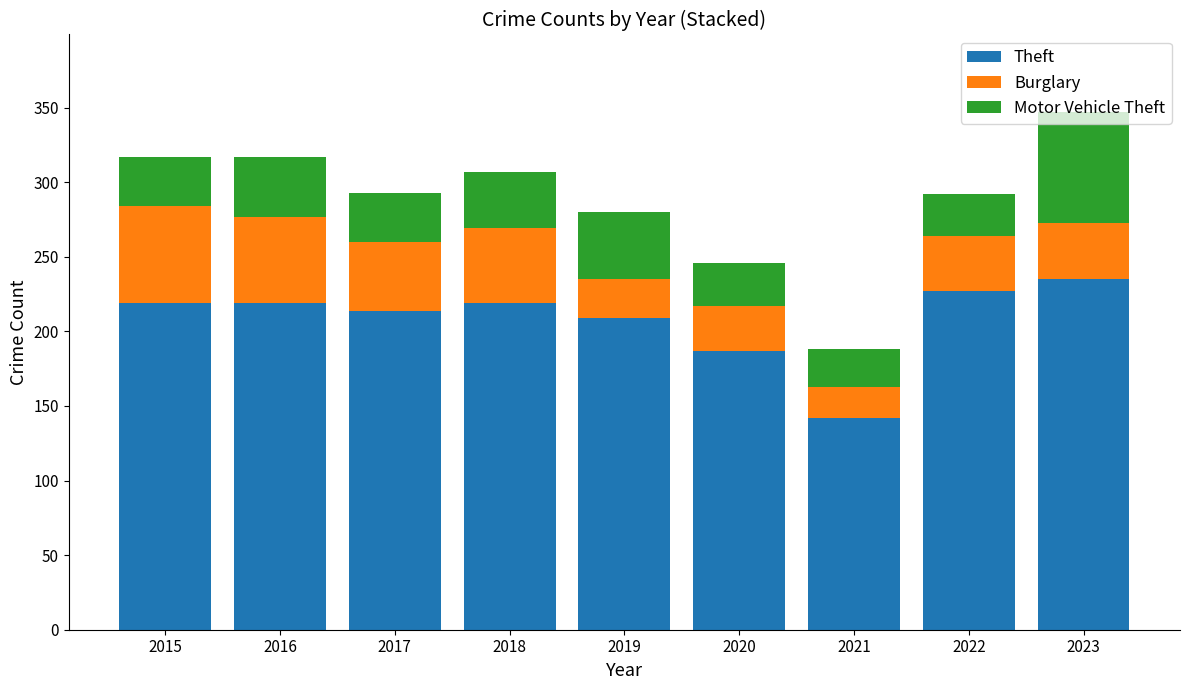

What is the difference between the maximum and minimum values in the Theft series?

93